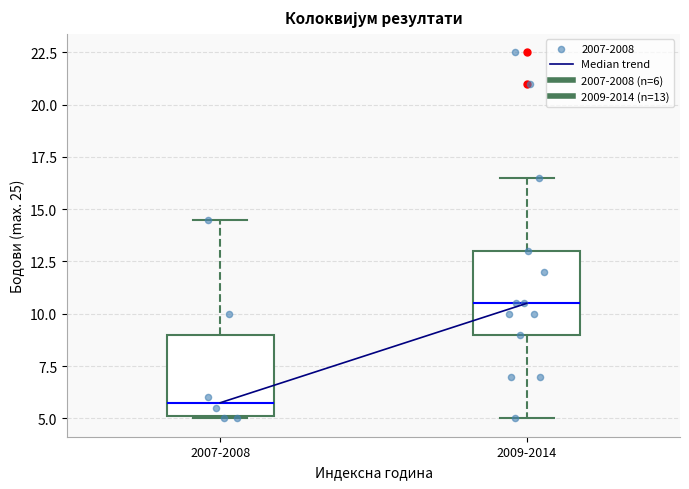

Which box has the lowest median line?

2007-2008